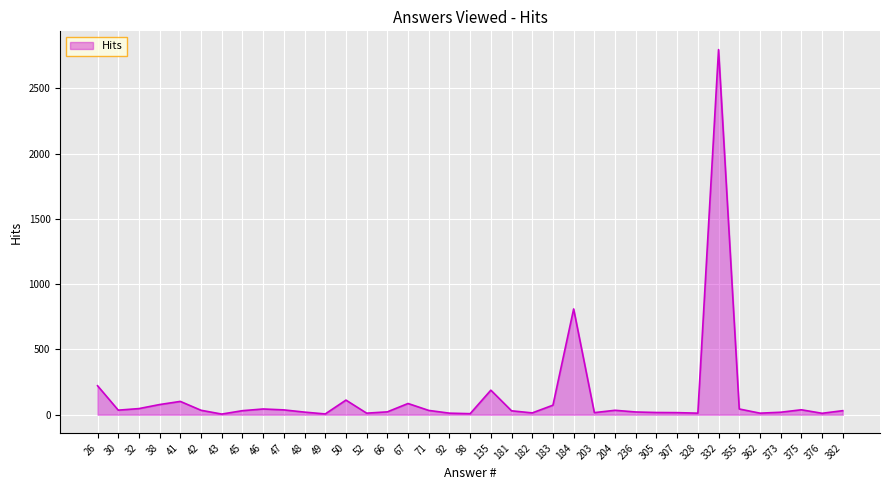

True or false: the data shows 44 at 355.

True